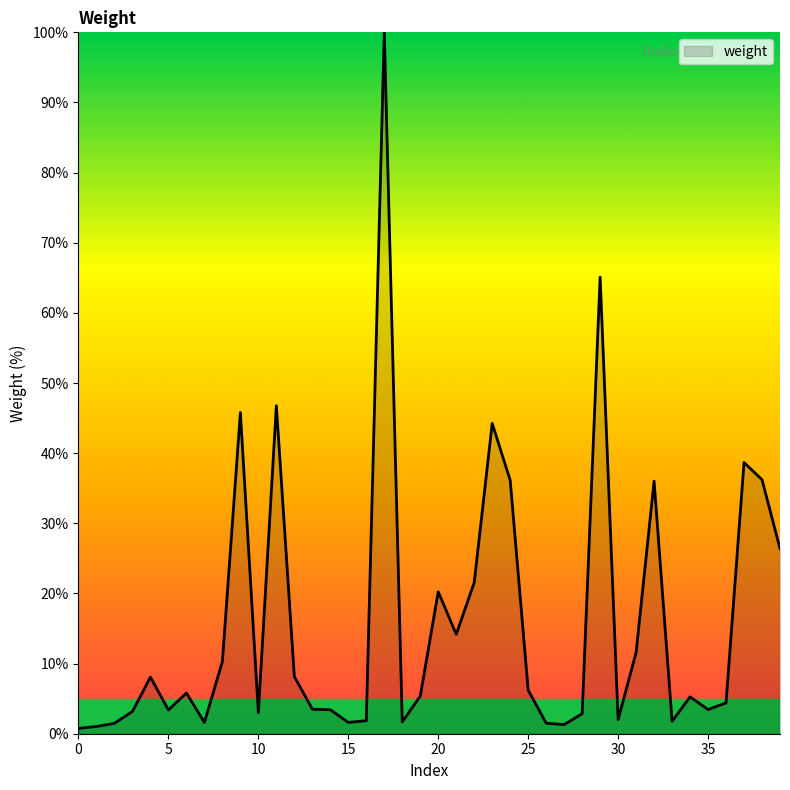

What is the greatest value displayed?

100.0